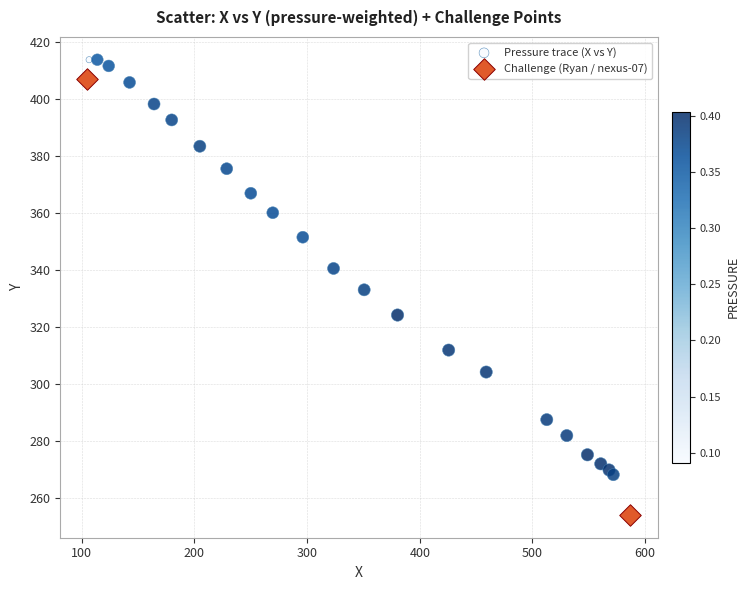

What are all the series names shown in the legend?

Pressure trace (X vs Y), Challenge (Ryan / nexus-07)